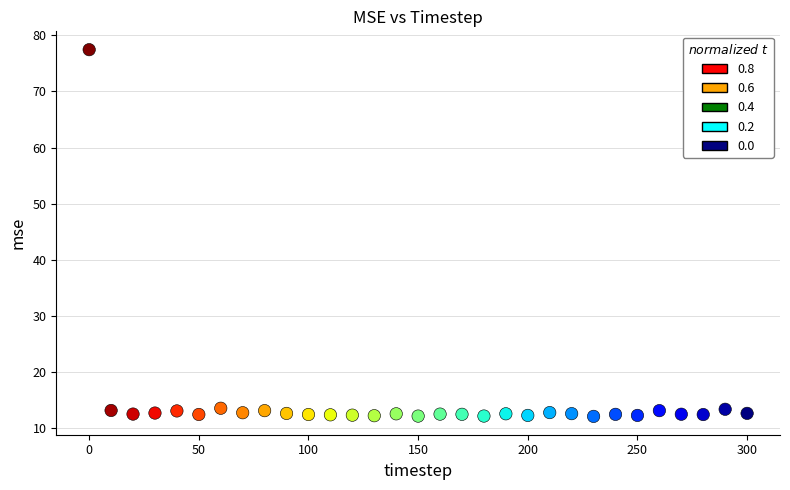

What is the range of Y values (max minus min)?

65.4